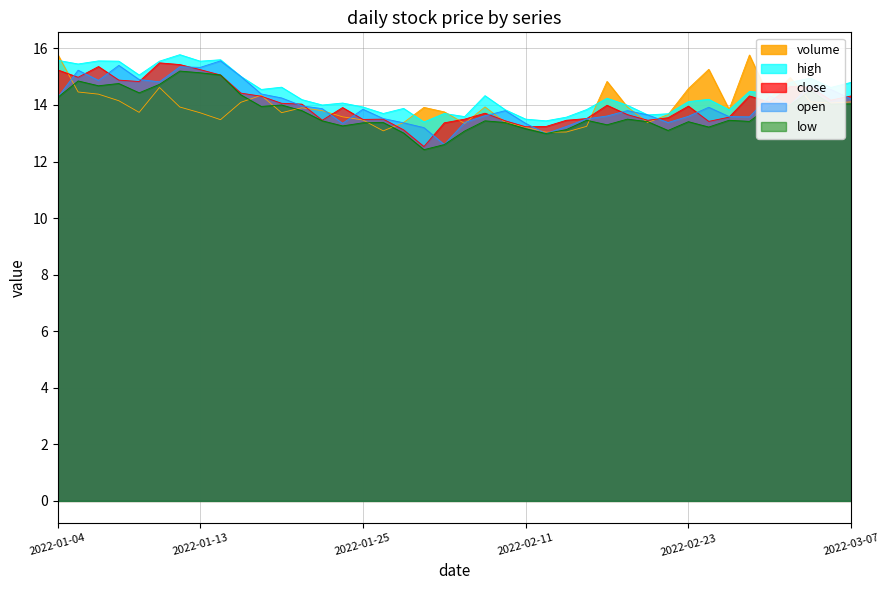

How many categories are shown in the chart?

40